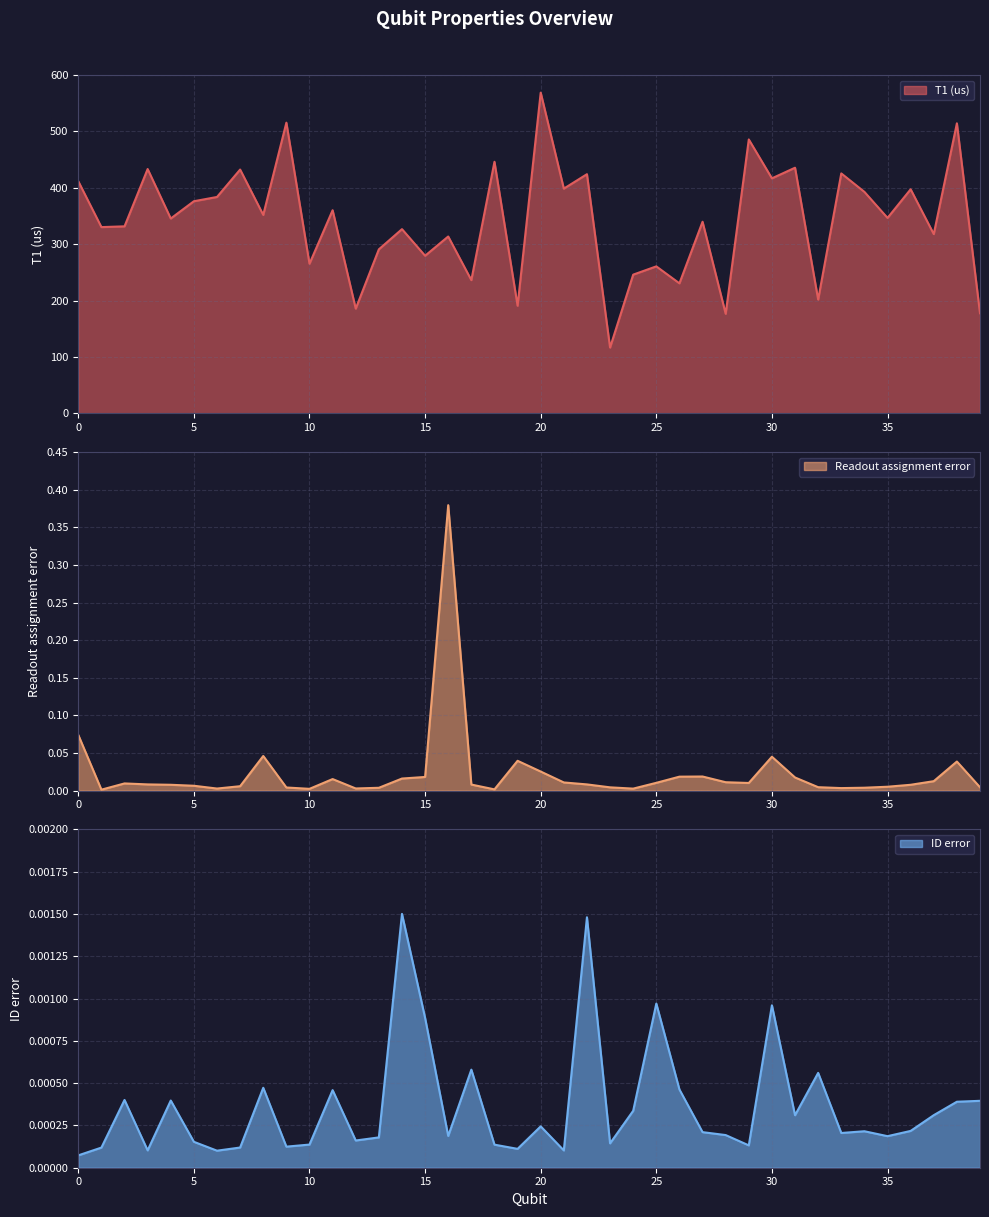

Which category has the highest value in the T1 (us) series?

20